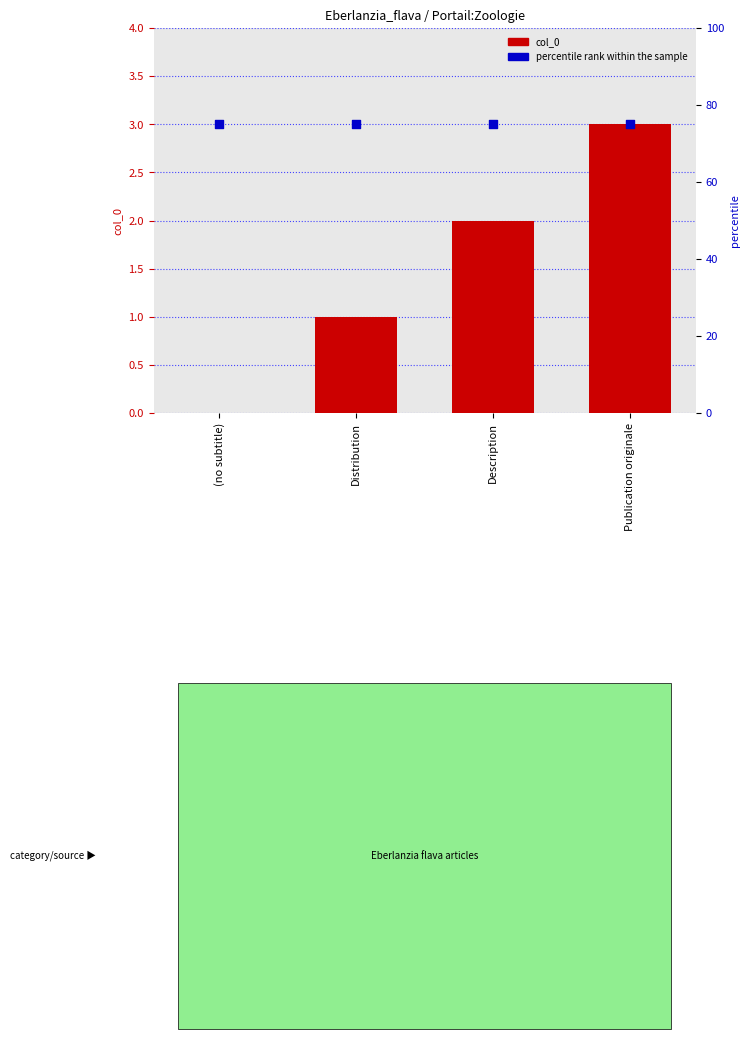

Which series reaches the maximum Y coordinate?

percentile rank within the sample